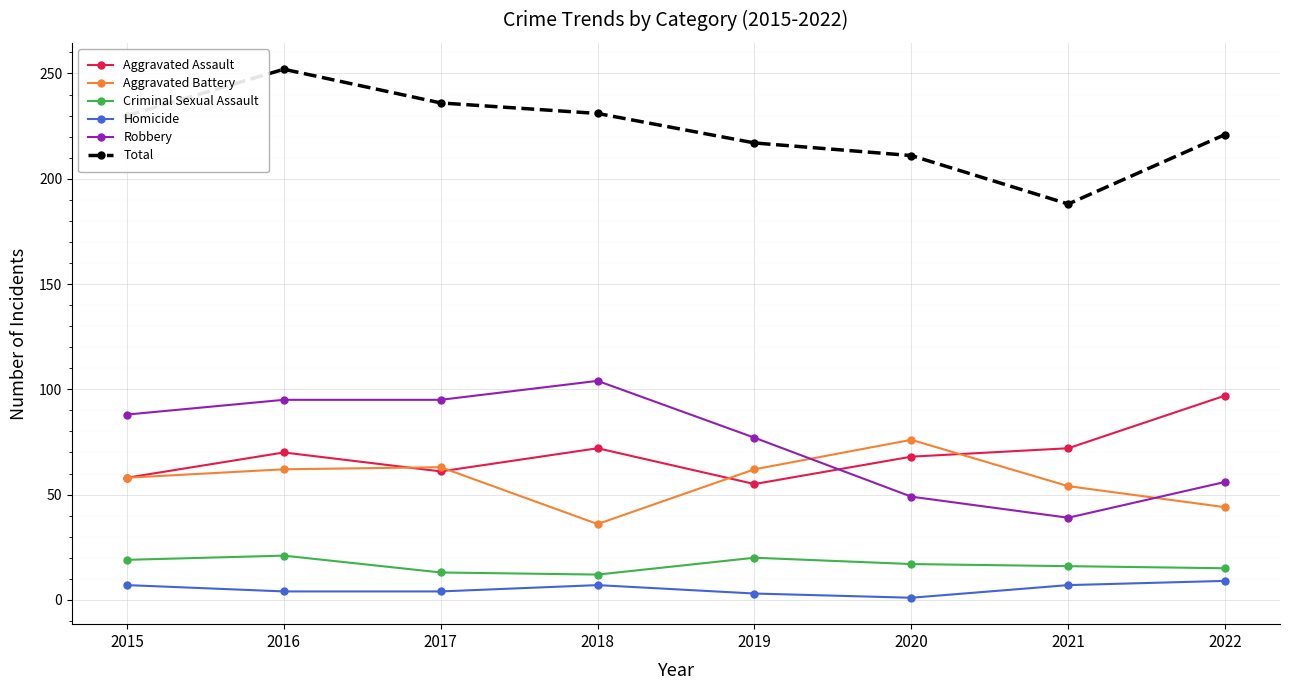

Is the value of Homicide at 2016 greater than the value of Robbery at 2016?

No